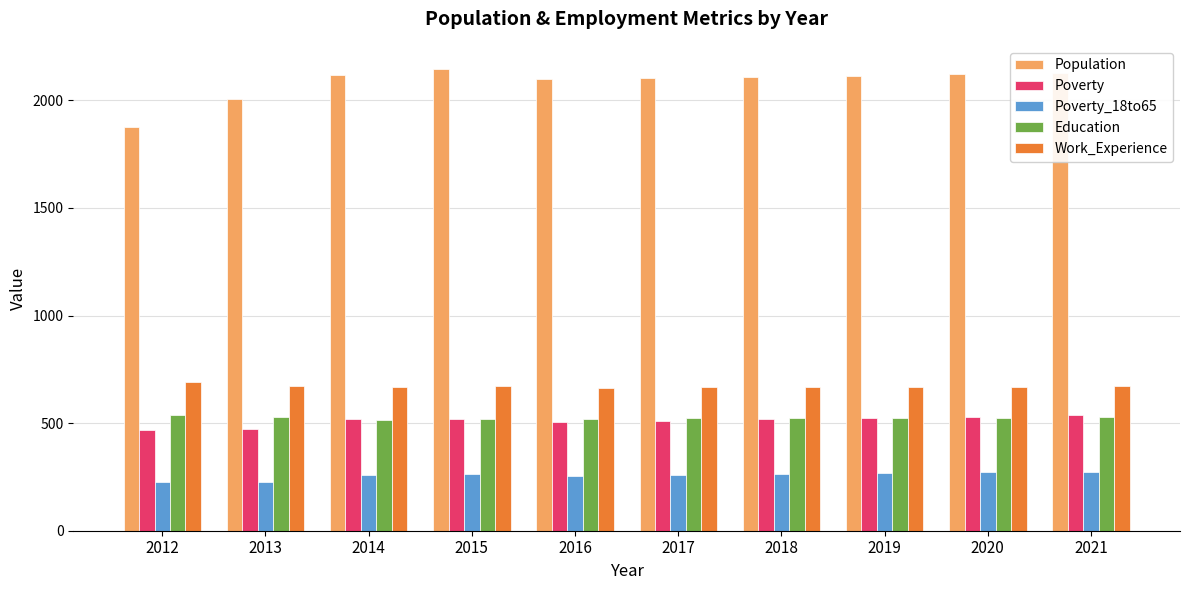

How many bars are there in each group?

5